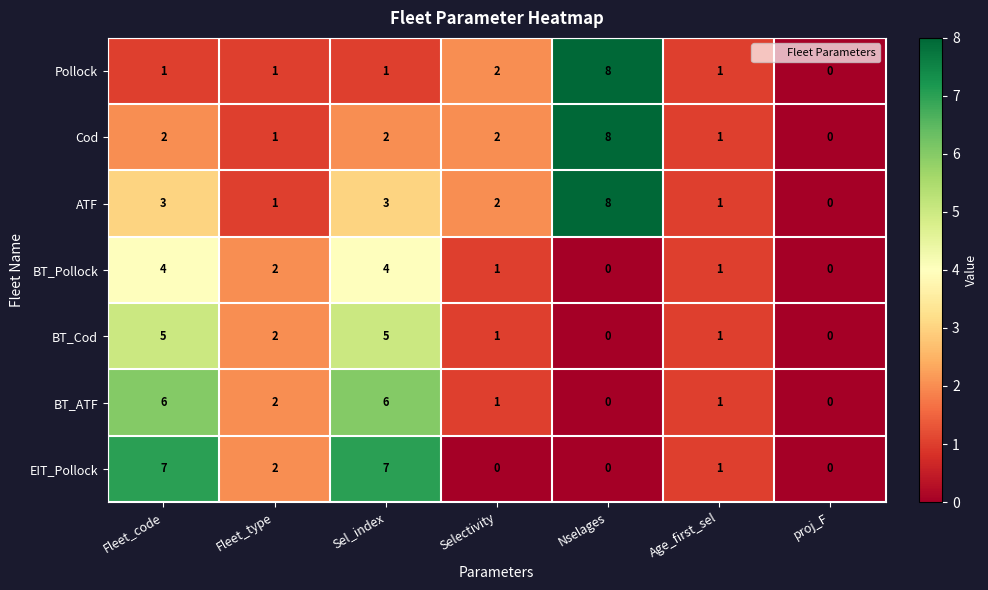

Between Fleet_type and Sel_index, which series saw the biggest shift?

EIT_Pollock